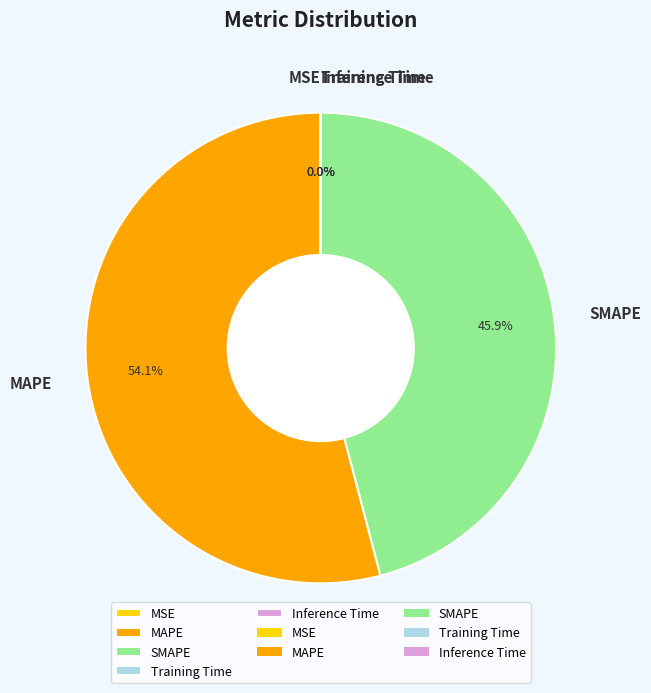

Which category has the biggest portion of the pie?

MAPE